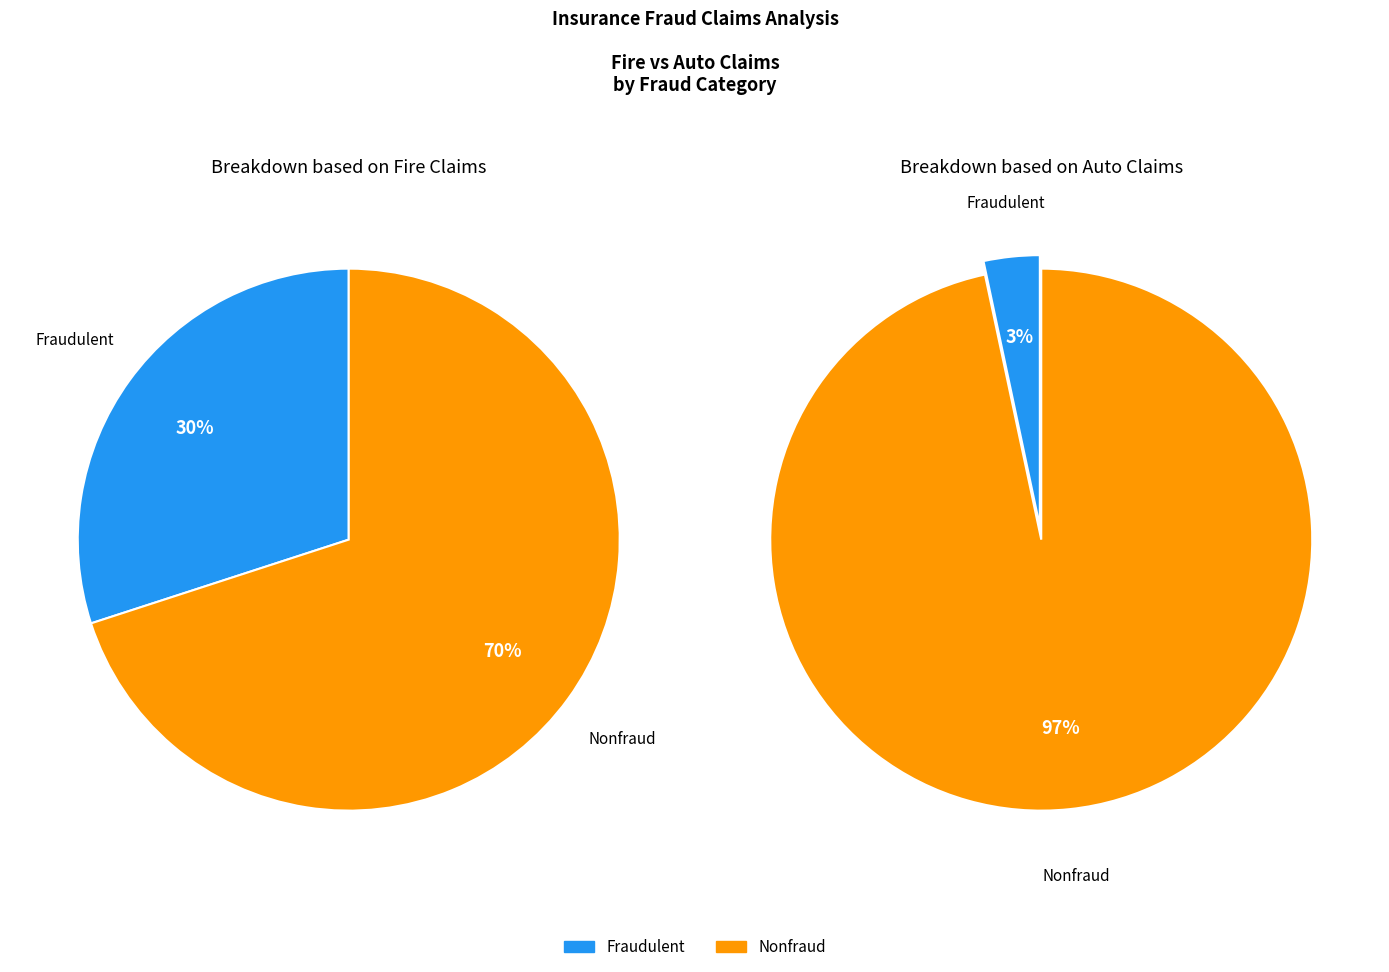

Rank the categories by Fire value from lowest to highest.

Fraudulent, Nonfraud